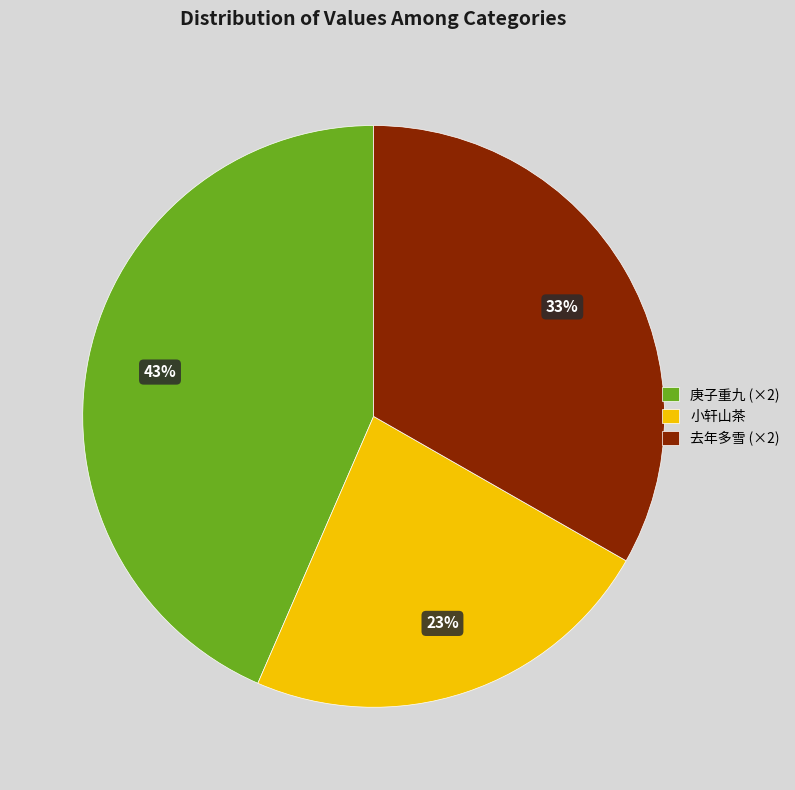

What is the smallest slice in the pie chart?

小轩山茶